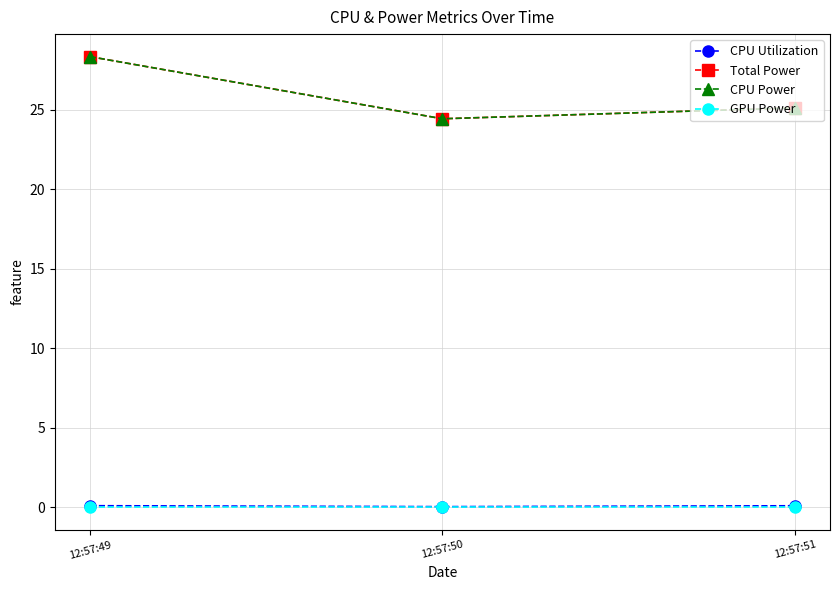

Where is CPU Utilization nearest to the value 0?

12:57:50